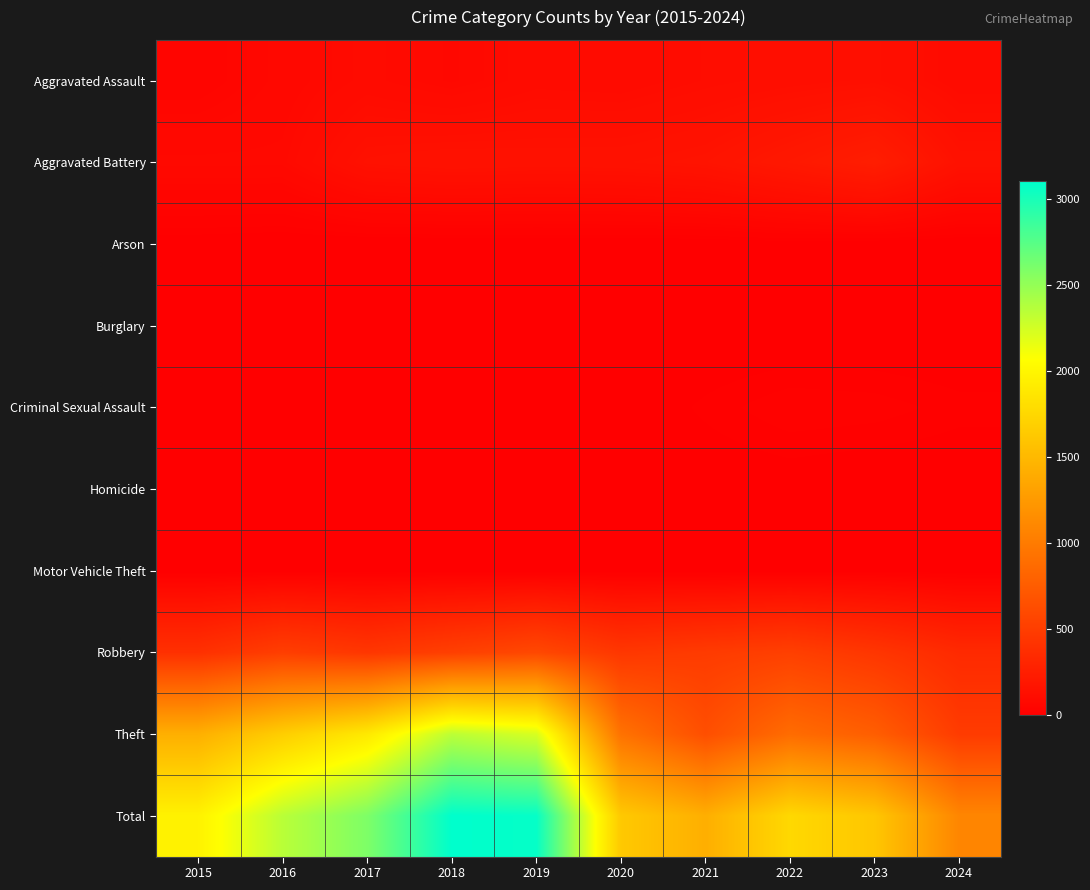

List the series in order of their peak value, highest first.

Total, Theft, Robbery, Aggravated Battery, Aggravated Assault, Criminal Sexual Assault, Motor Vehicle Theft, Arson, Homicide, Burglary